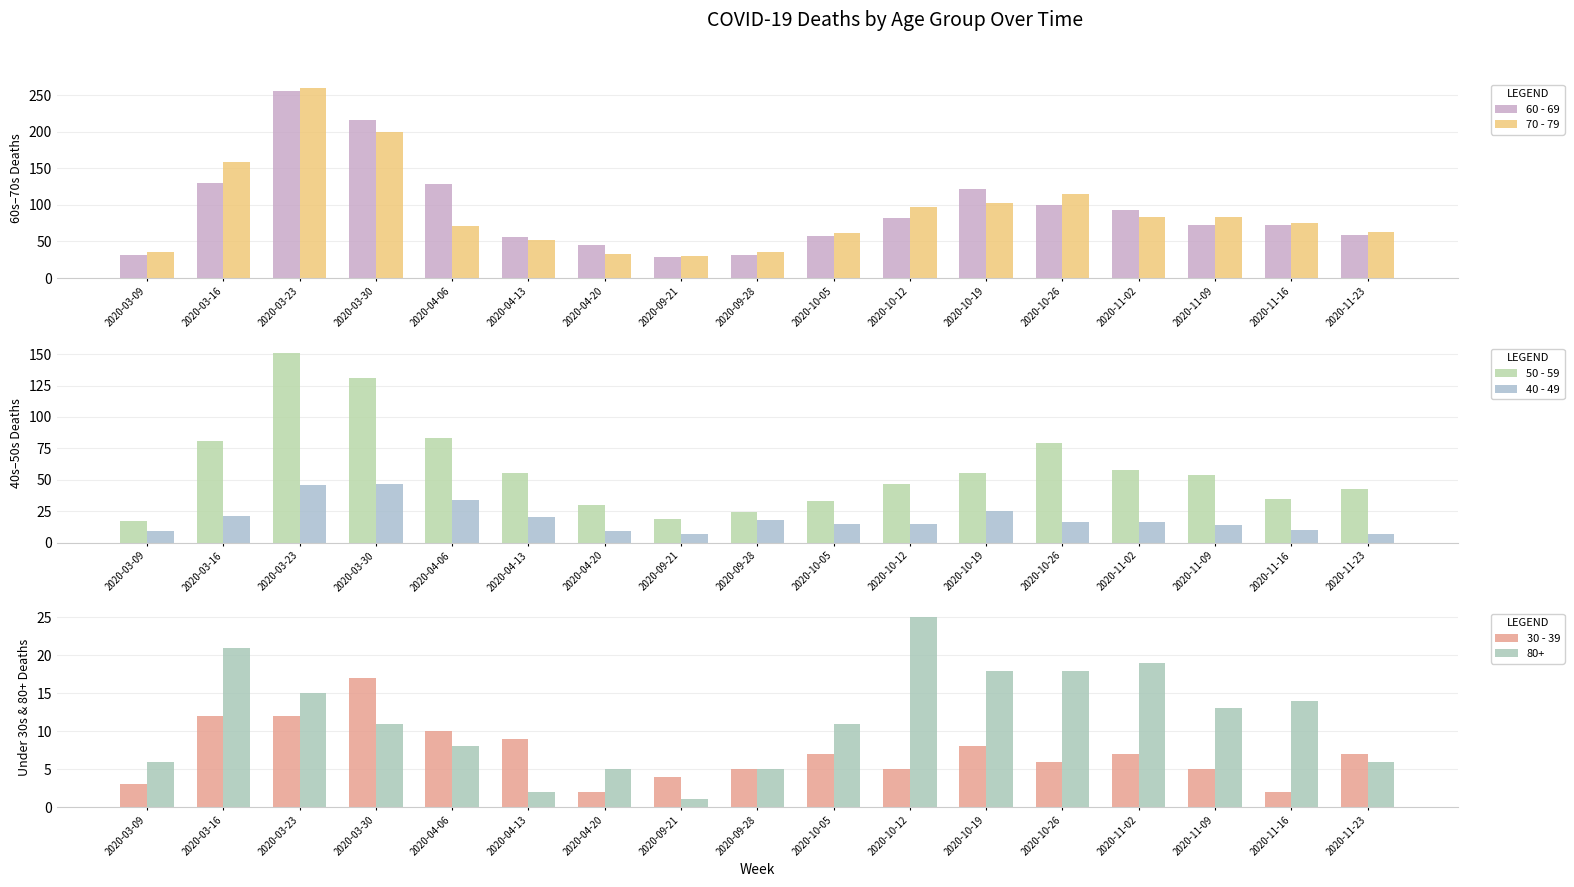

Is the value of 70 - 79 at 2020-11-09 greater than the value of 60 - 69 at 2020-03-23?

No